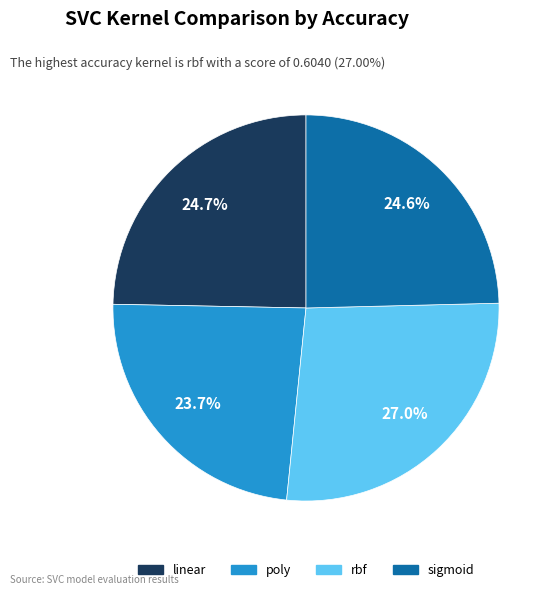

Does poly account for over 50% of the chart?

No